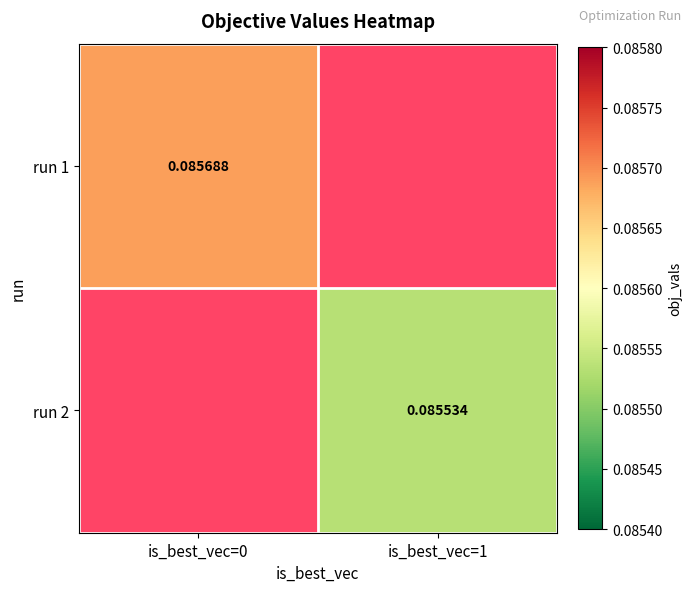

At how many categories does at least one series exceed 0?

2